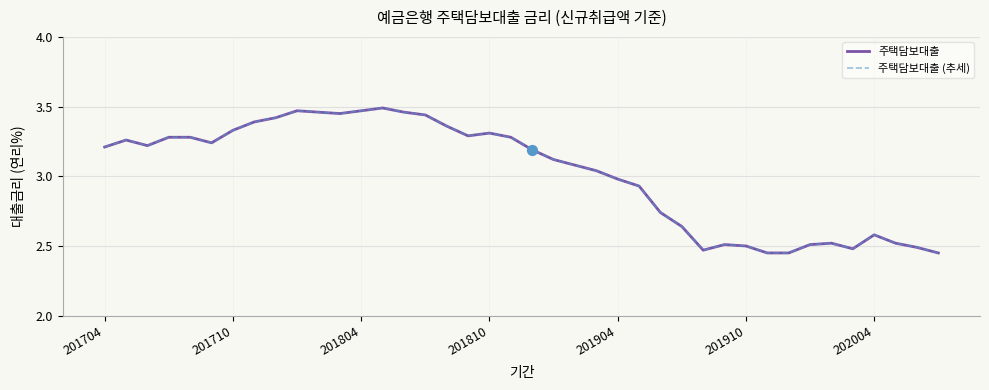

Is this an area chart (filled region under the line)?

No